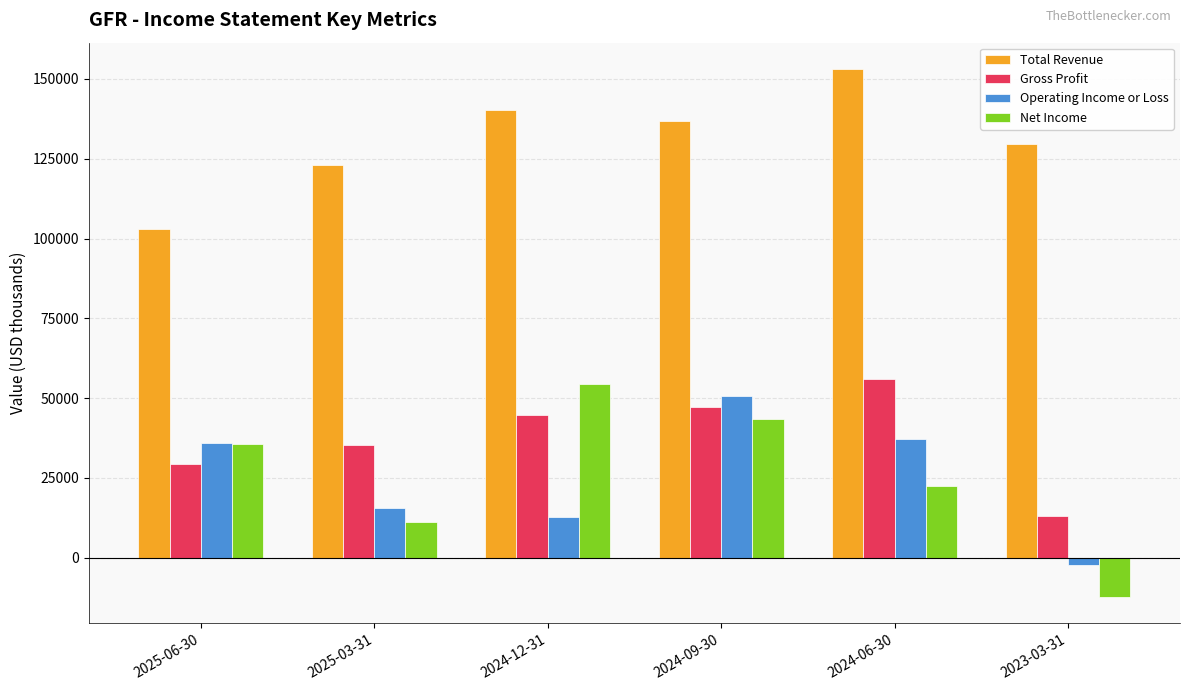

Which series has the largest total across all categories?

Total Revenue